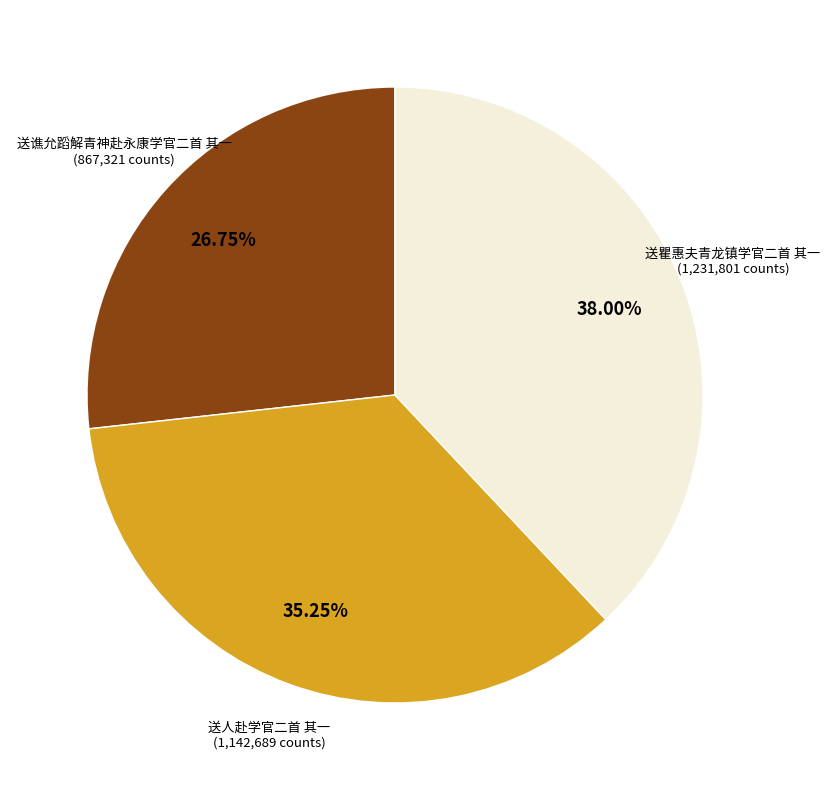

Combined, do 送人赴学官二首 其一 and 送瞿惠夫青龙镇学官二首 其一 account for over 50%?

Yes